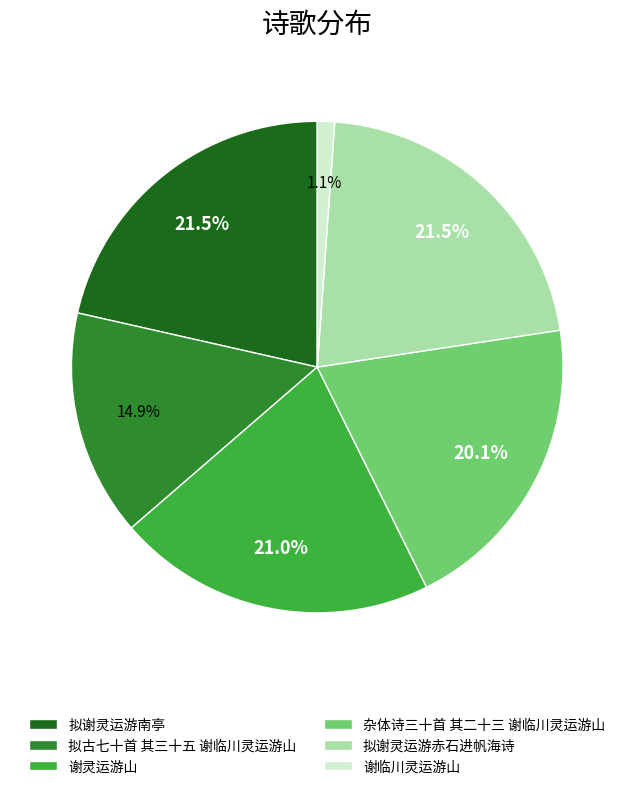

Which slice is the smallest?

谢临川灵运游山